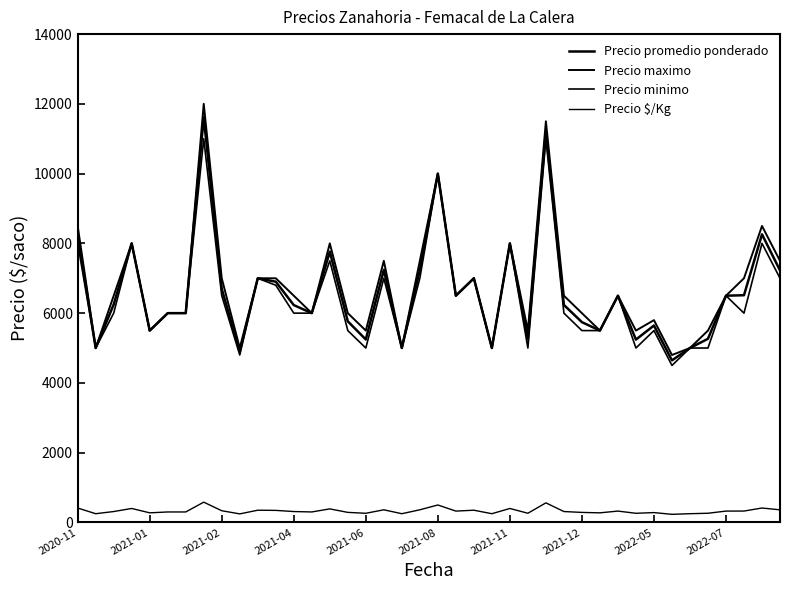

What is the average value of the Precio minimo series?

6452